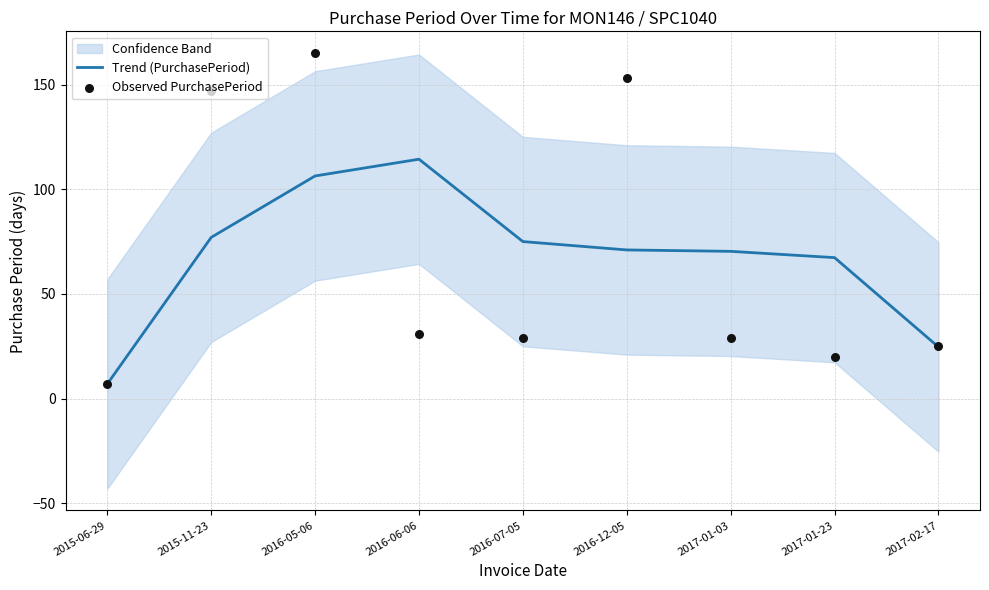

At how many categories does at least one series exceed 17?

8